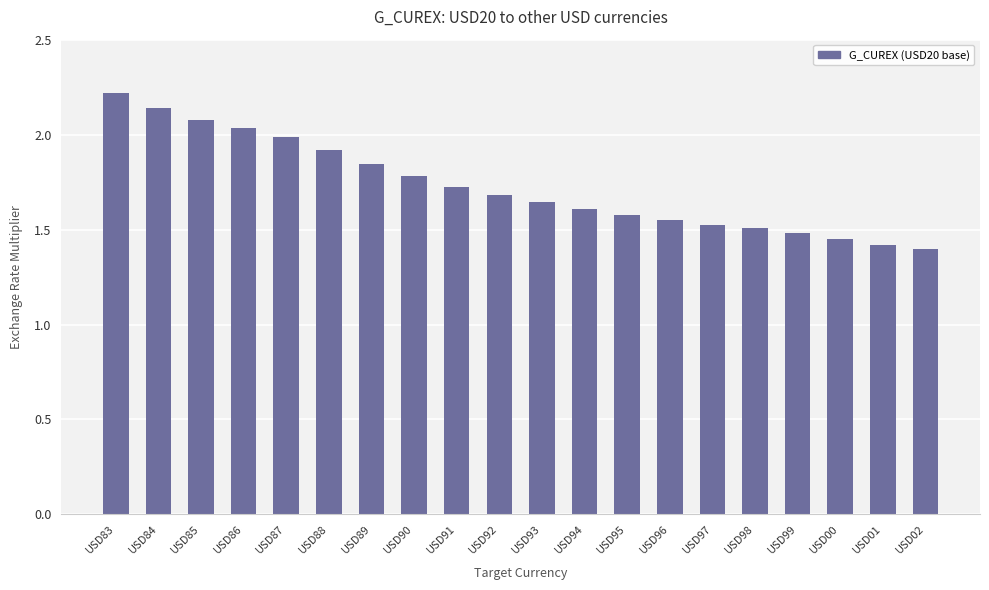

How many bars are there in total?

20